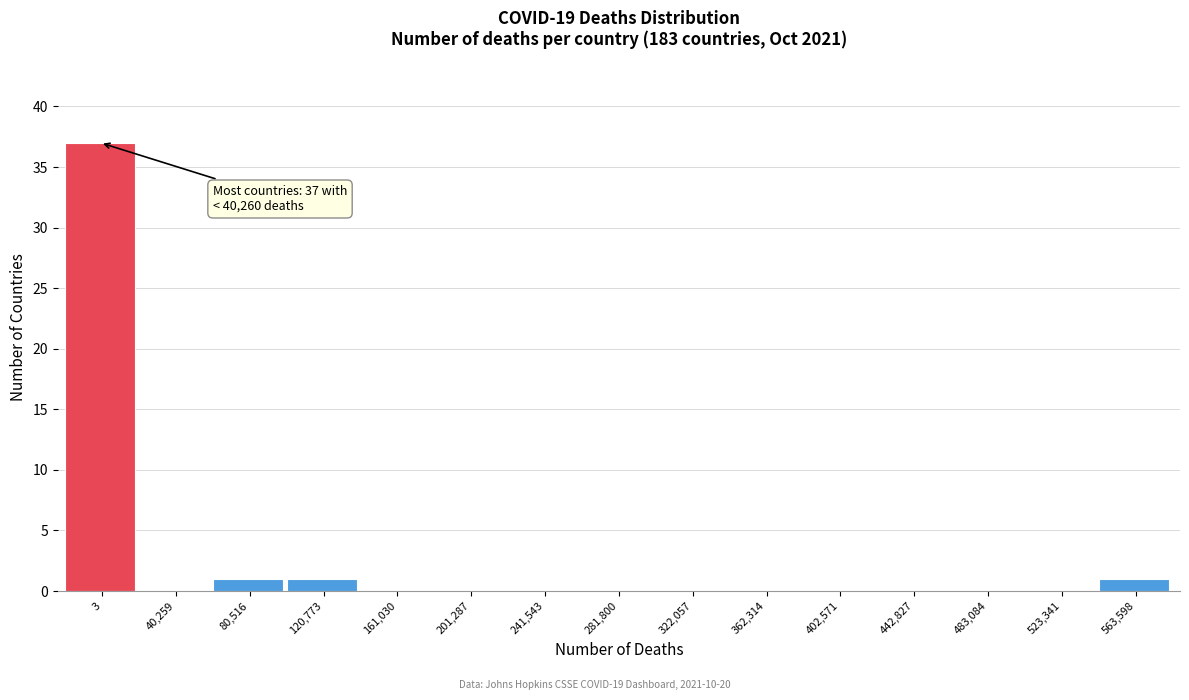

Reading right to left, what are all the values shown in this chart?

563,598=1	523,341=0	483,084=0	442,827=0	402,571=0	362,314=0	322,057=0	281,800=0	241,543=0	201,287=0	161,030=0	120,773=1	80,516=1	40,259=0	3=37